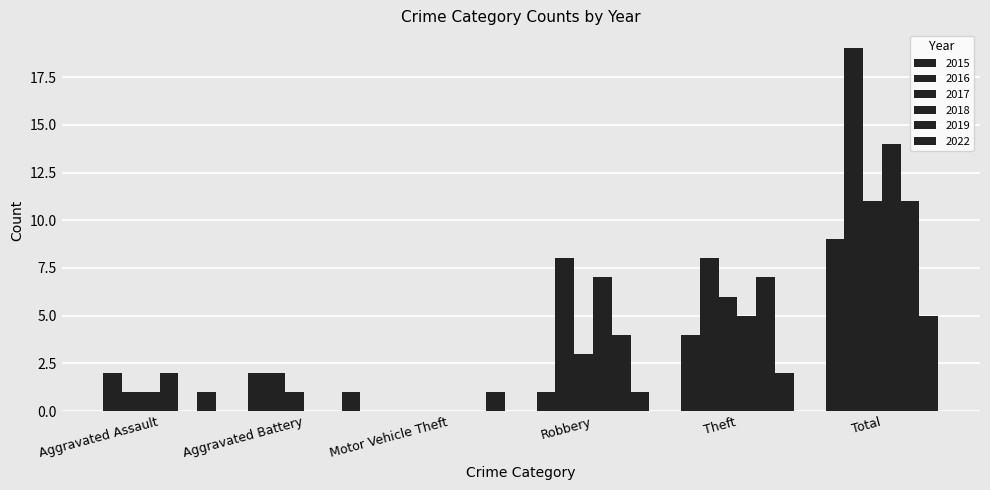

What is the sum of all 2015 values?

18